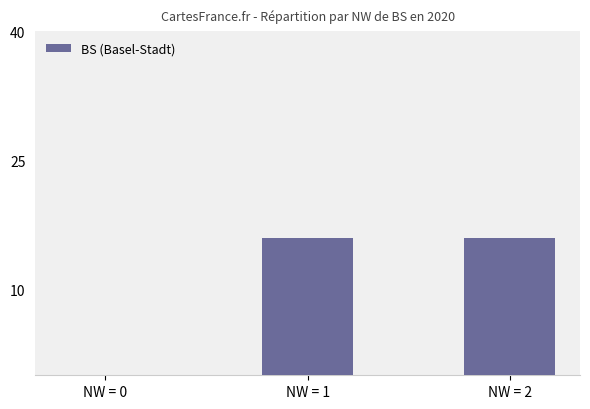

What is the change in value from NW = 0 to NW = 2?

+16